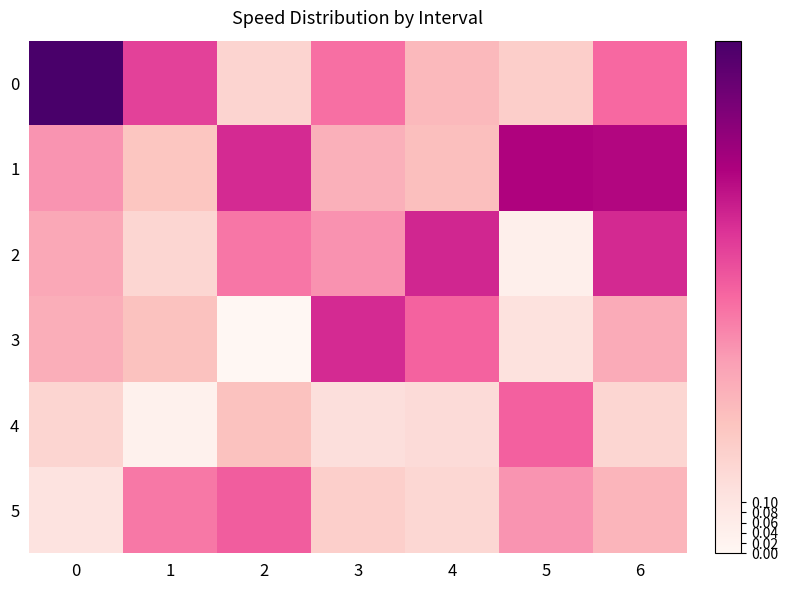

What is the spread (max minus min) of values at 2?

0.6